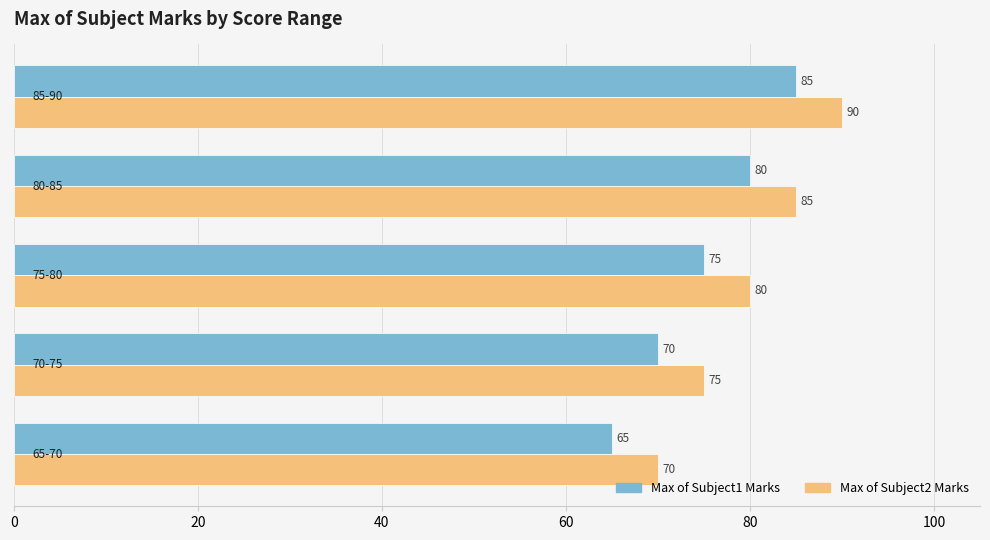

What is the difference between the second highest and minimum values in the Max of Subject2 Marks series?

15